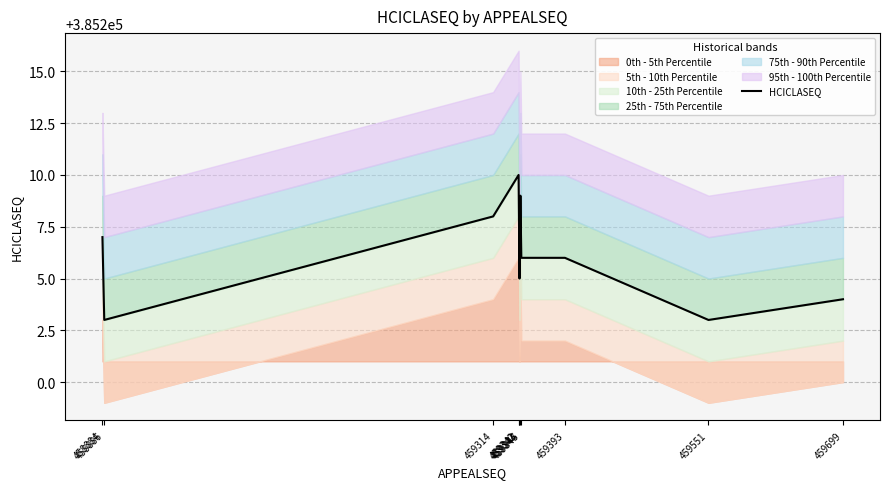

What is the sum of the values at 459345 and 459314?

770414